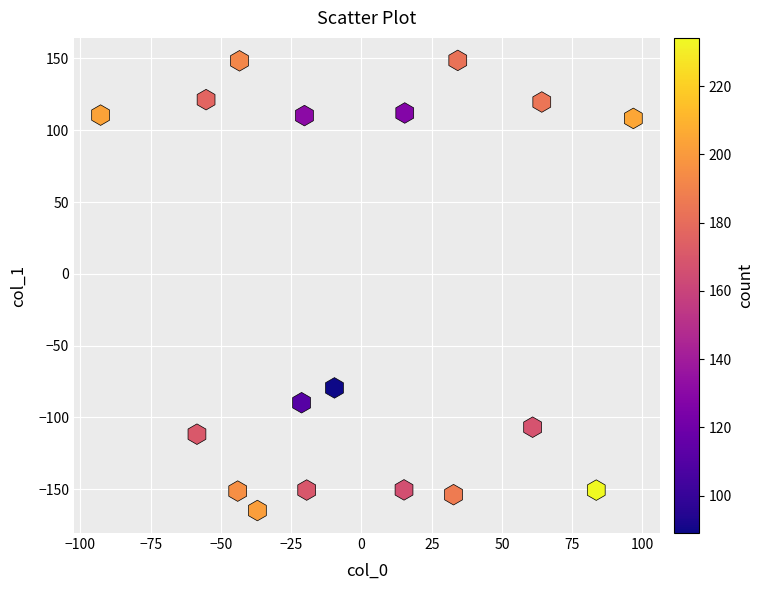

What is the range of X values (max minus min)?

189.6